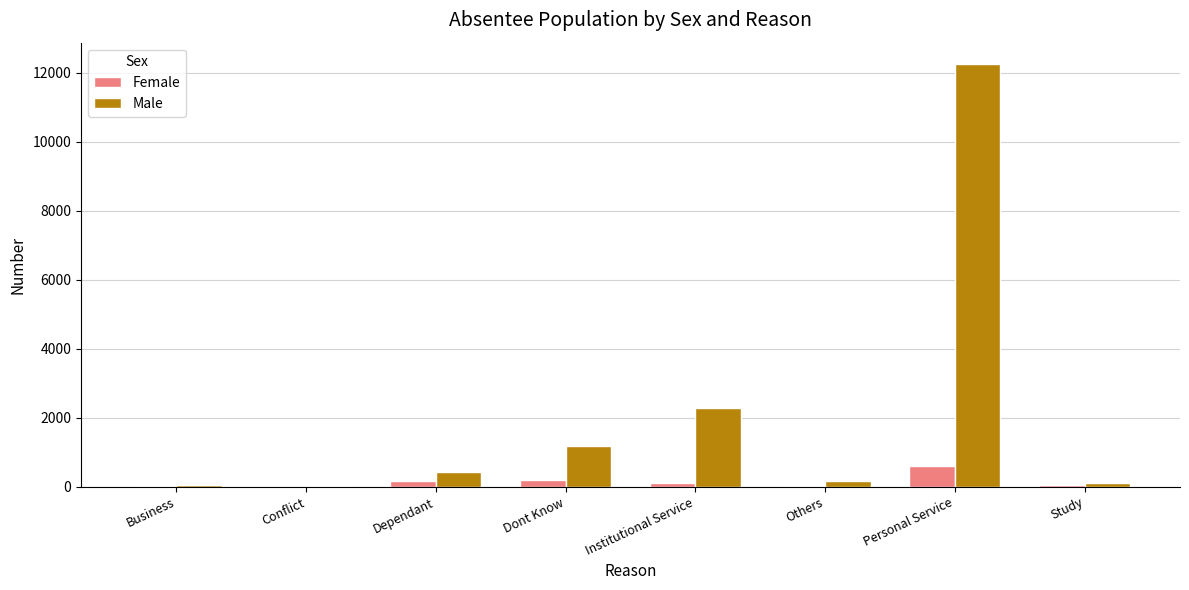

At which category is the sum across all series the highest?

Personal Service